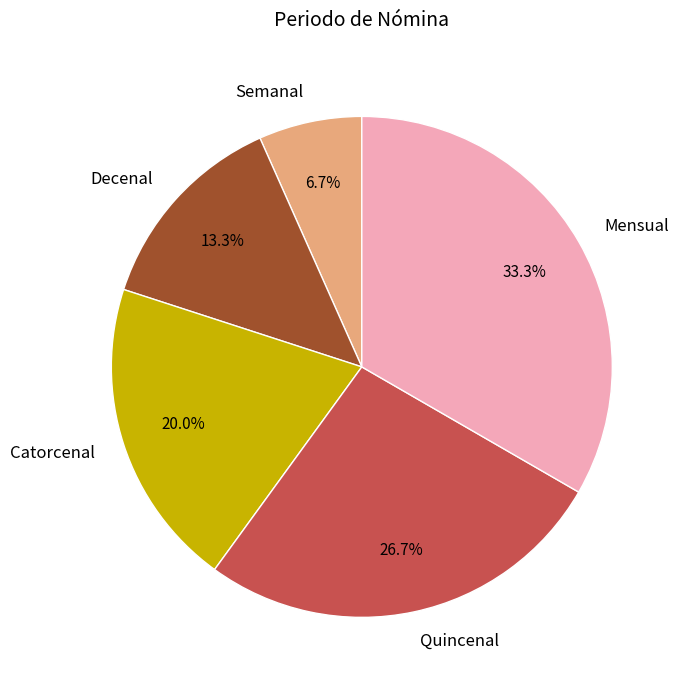

Count the number of slices in the pie.

5